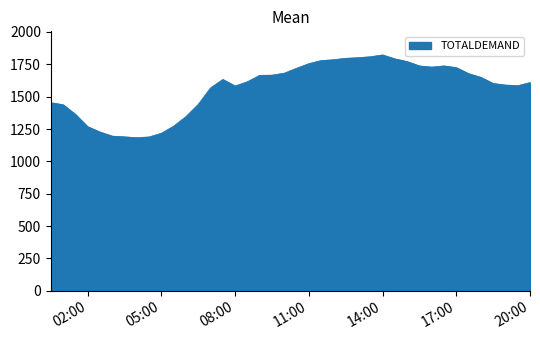

What is the difference between the maximum and minimum values?

639.9